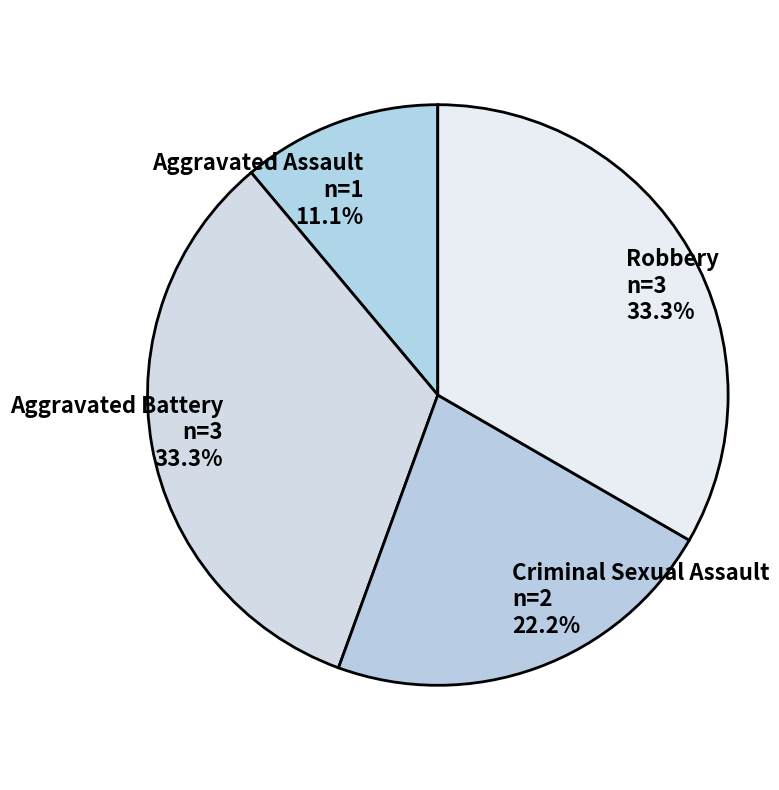

What percentage is the Aggravated Assault slice, to the nearest percent?

11%